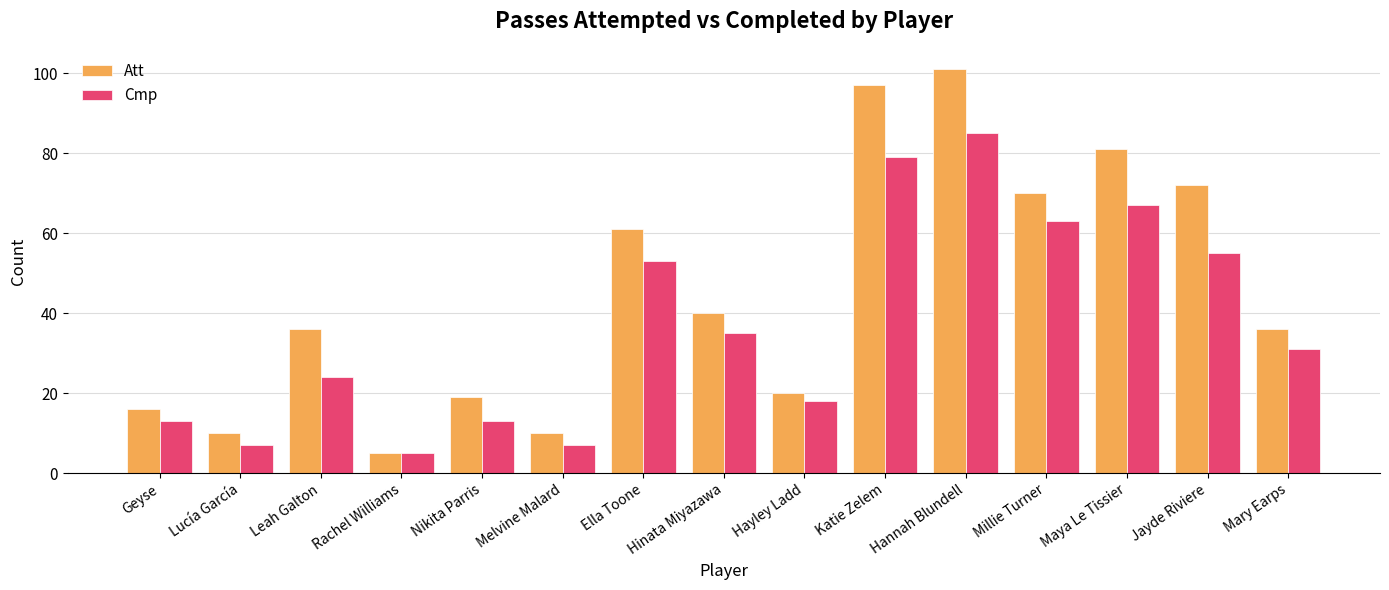

Reading left to right, transcribe all the data shown in this chart.

Att: Geyse=16	Lucía García=10	Leah Galton=36	Rachel Williams=5	Nikita Parris=19	Melvine Malard=10	Ella Toone=61	Hinata Miyazawa=40	Hayley Ladd=20	Katie Zelem=97	Hannah Blundell=101	Millie Turner=70	Maya Le Tissier=81	Jayde Riviere=72	Mary Earps=36
Cmp: Geyse=13	Lucía García=7	Leah Galton=24	Rachel Williams=5	Nikita Parris=13	Melvine Malard=7	Ella Toone=53	Hinata Miyazawa=35	Hayley Ladd=18	Katie Zelem=79	Hannah Blundell=85	Millie Turner=63	Maya Le Tissier=67	Jayde Riviere=55	Mary Earps=31